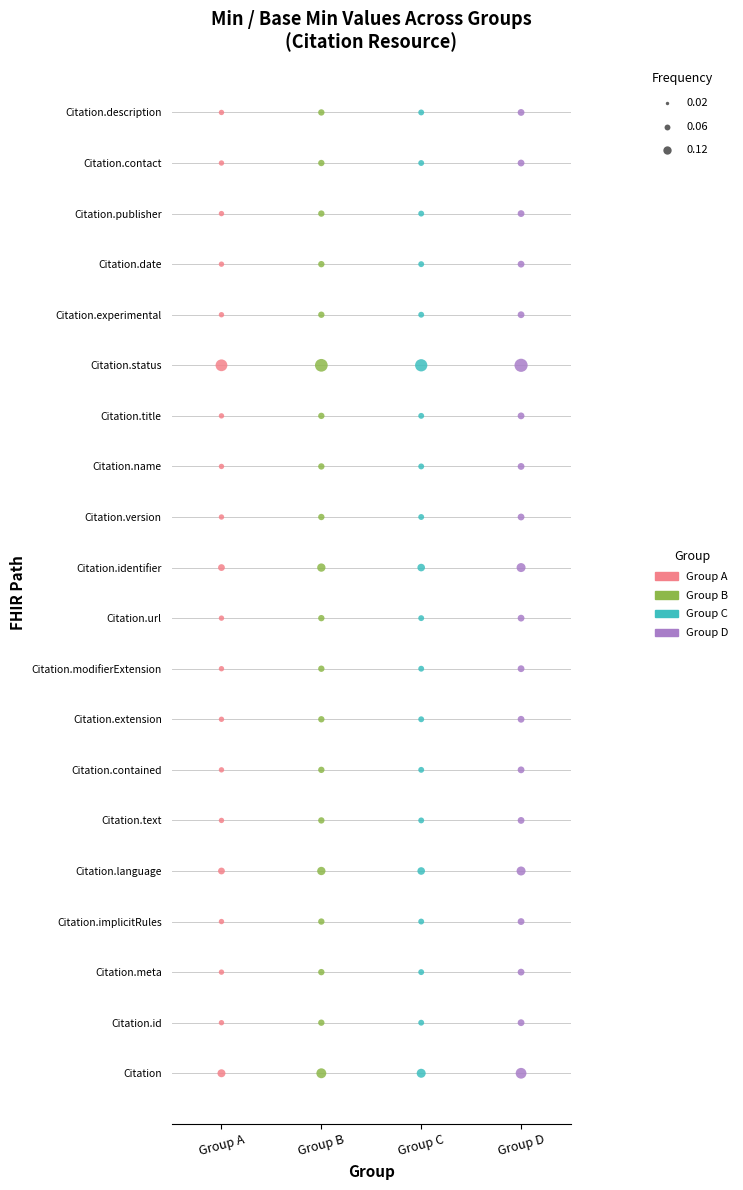

What are all the series names shown in the legend?

Group A, Group B, Group C, Group D